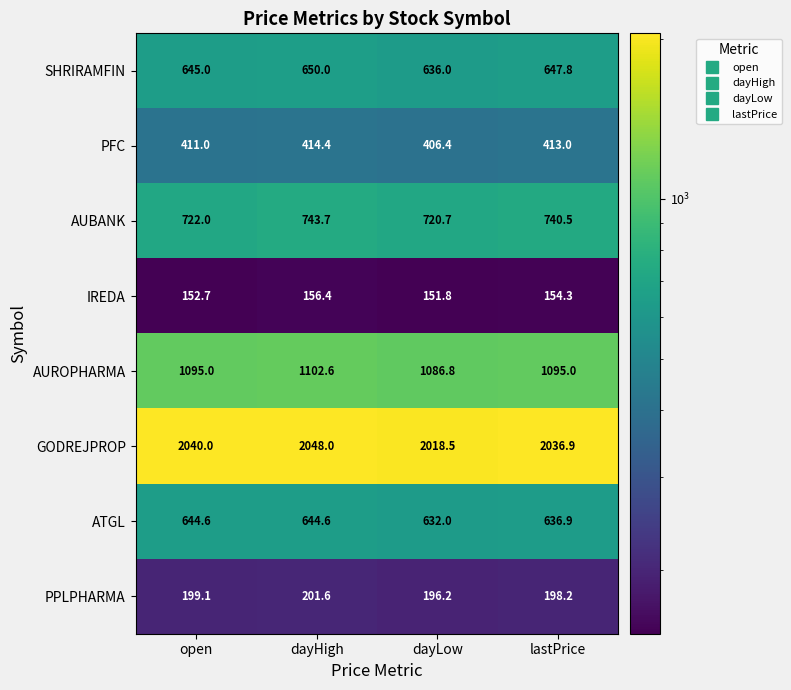

Which series has the largest total across all categories?

GODREJPROP